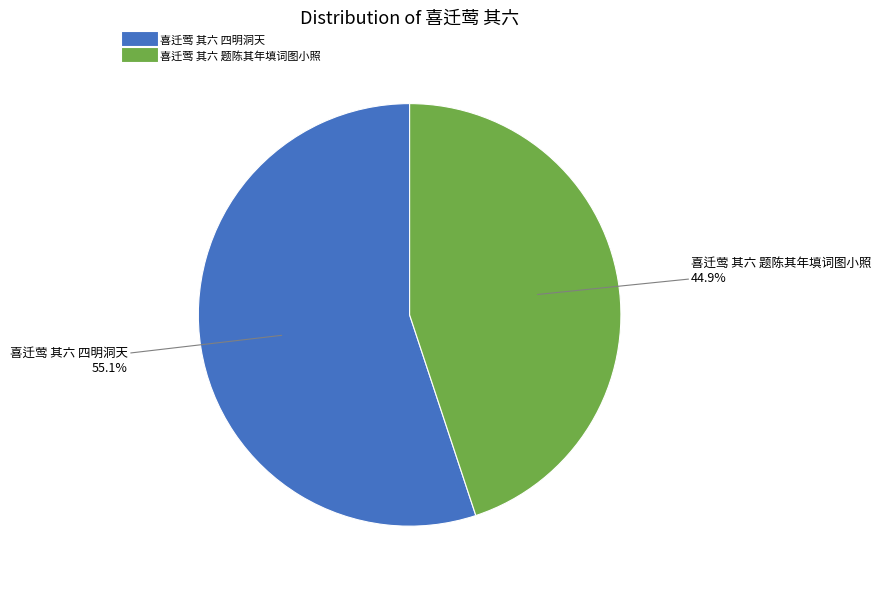

True or false: 喜迁莺 其六 题陈其年填词图小照 accounts for 45% of the total.

True